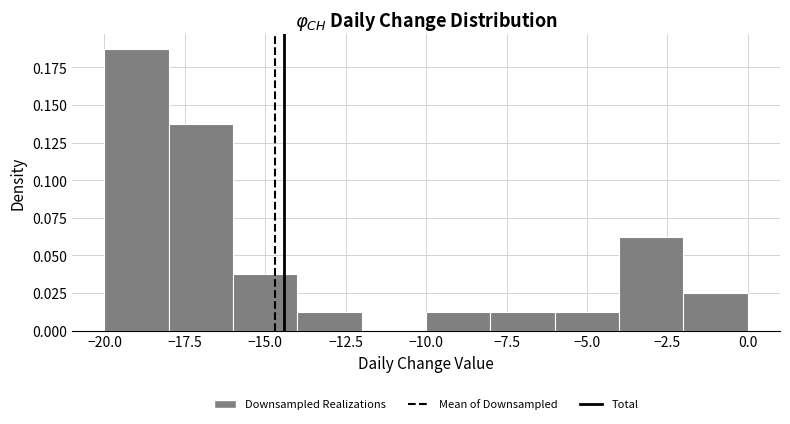

Reading left to right, transcribe this chart: for each bar, give the range it covers on the x-axis and its height. The values are not printed on the chart, so give them approximately, as read against the axis.

-20 to -18: 0.190
-18 to -16: 0.140
-16 to -14: 0.040
-14 to -12: 0.015
-12 to -10: 0
-10 to -8: 0.015
-8 to -6: 0.015
-6 to -4: 0.015
-4 to -2: 0.065
-2 to 0: 0.025